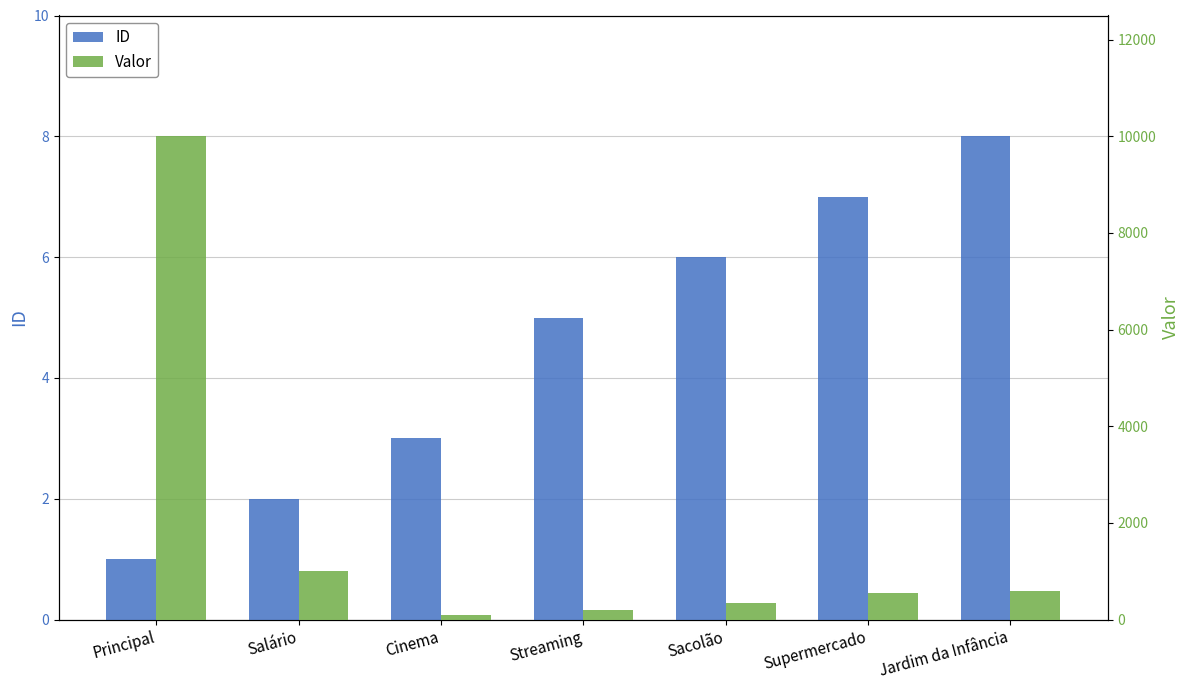

What is the label of the 6th bar from the right?

Salário